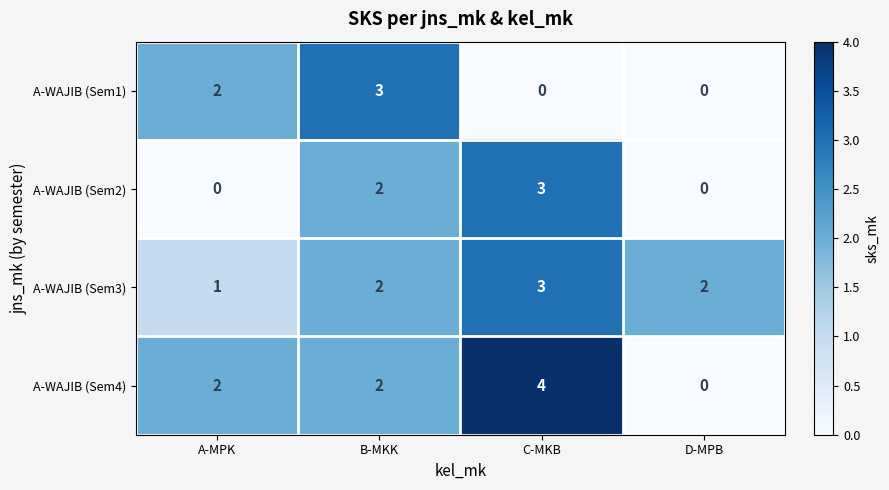

Reading left to right, list all the values displayed in this chart.

A-WAJIB (Sem1): A-MPK=2	B-MKK=3	C-MKB=0	D-MPB=0
A-WAJIB (Sem2): A-MPK=0	B-MKK=2	C-MKB=3	D-MPB=0
A-WAJIB (Sem3): A-MPK=1	B-MKK=2	C-MKB=3	D-MPB=2
A-WAJIB (Sem4): A-MPK=2	B-MKK=2	C-MKB=4	D-MPB=0